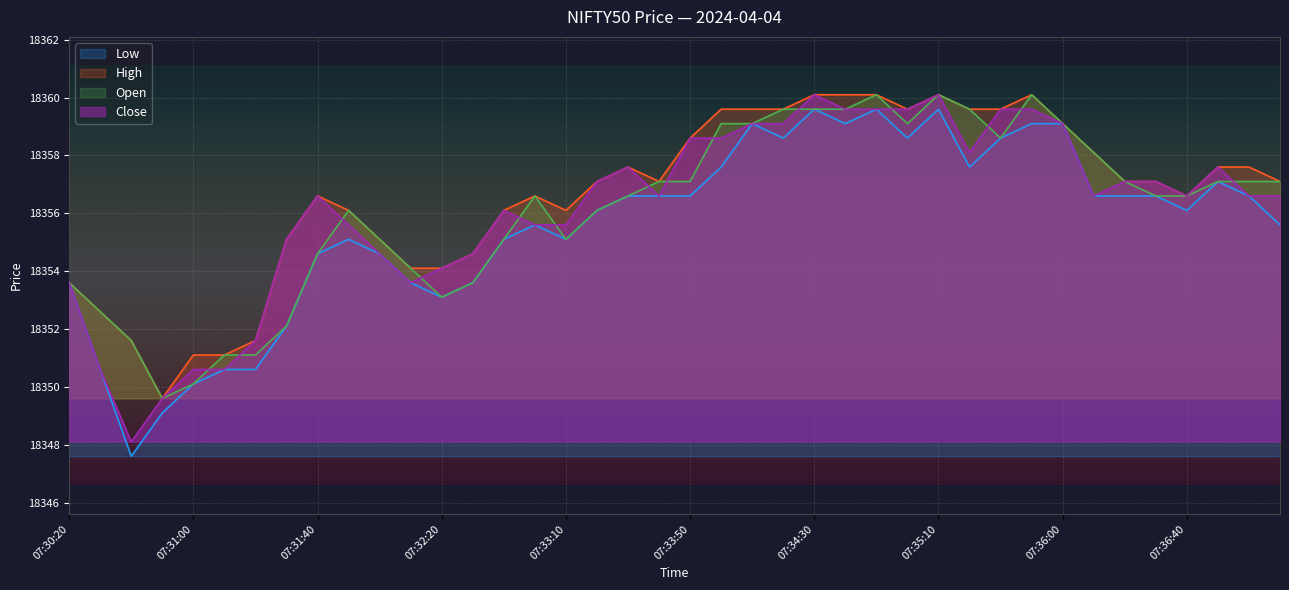

True or false: Open and High cross at least once.

False